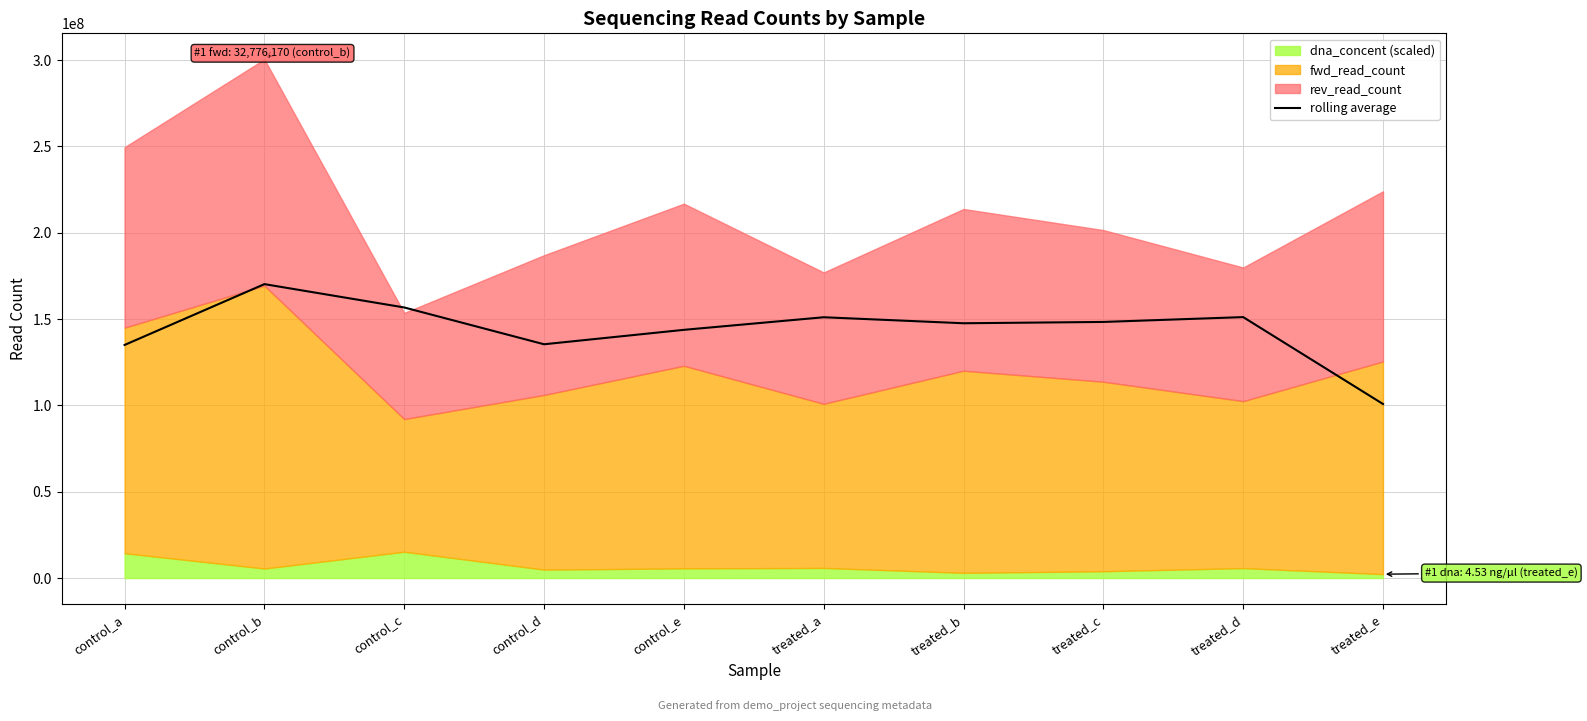

Where does the data first go above 148360604?

control_b